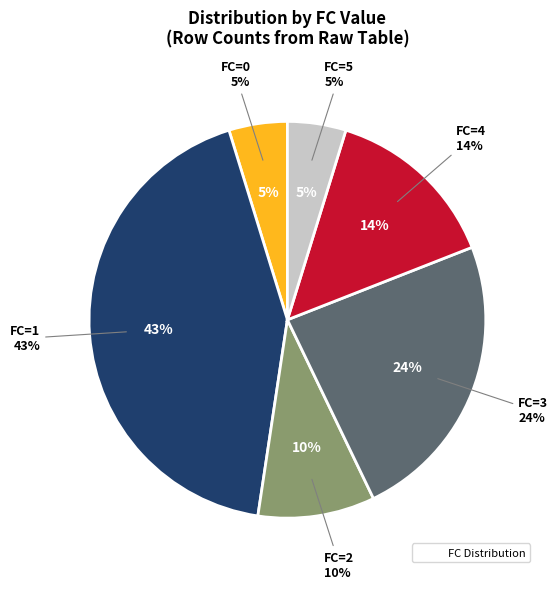

Is there a majority slice in this chart?

No